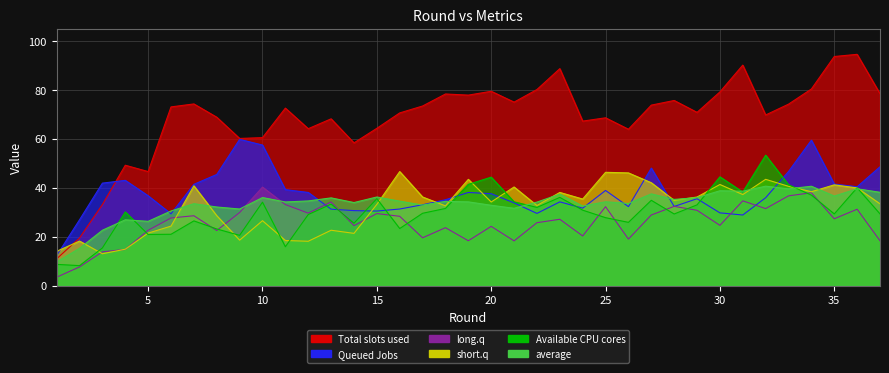

Reading right to left, extract all data points from this chart.

average: 38.1	39.6	36.6	40.6	39.6	40.6	38.6	38.8	36.0	35.2	37.5	33.6	34.3	32.5	37.4	34.1	31.6	32.8	34.2	34.4	32.9	34.5	36.2	34.0	35.9	34.6	34.2	36.0	31.3	32.1	33.5	30.5	26.3	26.9	22.6	15.2	9.7
col_5: 29.3	40.0	29.3	37.0	41.2	53.3	38.2	44.5	33.0	29.3	34.9	25.9	27.8	30.8	36.1	32.0	34.2	44.3	41.4	31.5	29.6	23.3	35.5	25.5	33.3	29.0	15.9	34.1	20.5	23.2	26.5	21.0	20.9	30.1	15.4	8.2	8.7
col_6: 18.3	31.2	27.3	38.0	36.7	31.5	34.6	24.6	30.8	32.4	28.9	19.0	32.3	20.3	27.1	25.7	18.3	24.2	18.3	23.7	19.5	28.3	29.4	24.5	34.2	29.6	33.1	40.3	29.9	22.5	28.6	27.6	22.6	14.8	13.8	7.6	3.4
col_11: 33.4	39.9	41.2	38.4	40.6	43.4	37.2	41.3	36.2	34.8	42.0	46.1	46.3	35.4	38.1	32.7	40.3	34.2	43.4	32.6	36.2	46.6	33.2	21.4	22.6	18.1	18.4	26.5	18.6	28.6	40.8	24.3	21.5	14.9	13.0	18.2	14.0
col_12: 48.6	40.4	41.5	59.4	46.6	35.9	28.9	29.7	35.5	32.3	48.0	32.3	38.9	31.7	34.2	29.5	33.8	37.6	38.1	35.1	33.1	31.3	30.5	30.7	31.2	38.1	39.2	57.4	59.8	45.4	41.4	29.4	36.7	43.0	41.9	26.9	12.3
col_14: 78.4	94.5	93.6	80.4	74.2	69.7	90.1	79.2	70.8	75.7	73.8	63.9	68.6	67.2	88.7	80.1	75.0	79.4	77.8	78.3	73.4	70.6	64.3	58.3	68.2	64.1	72.5	60.5	60.1	68.8	74.2	73.0	46.6	49.2	33.1	19.5	10.9